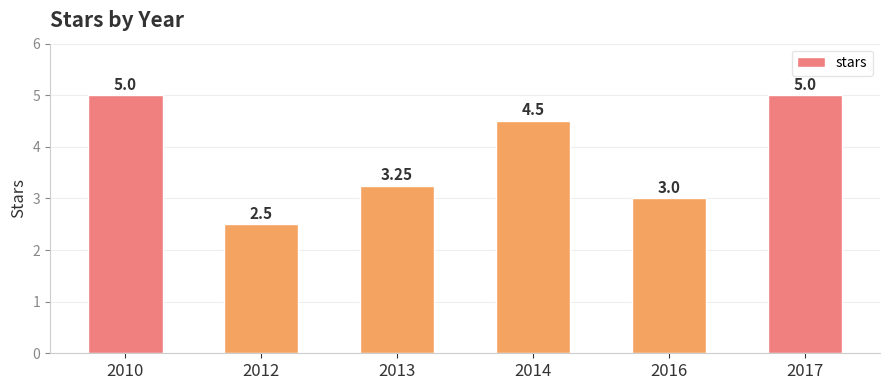

What is the difference between the second highest and second lowest values?

2.0